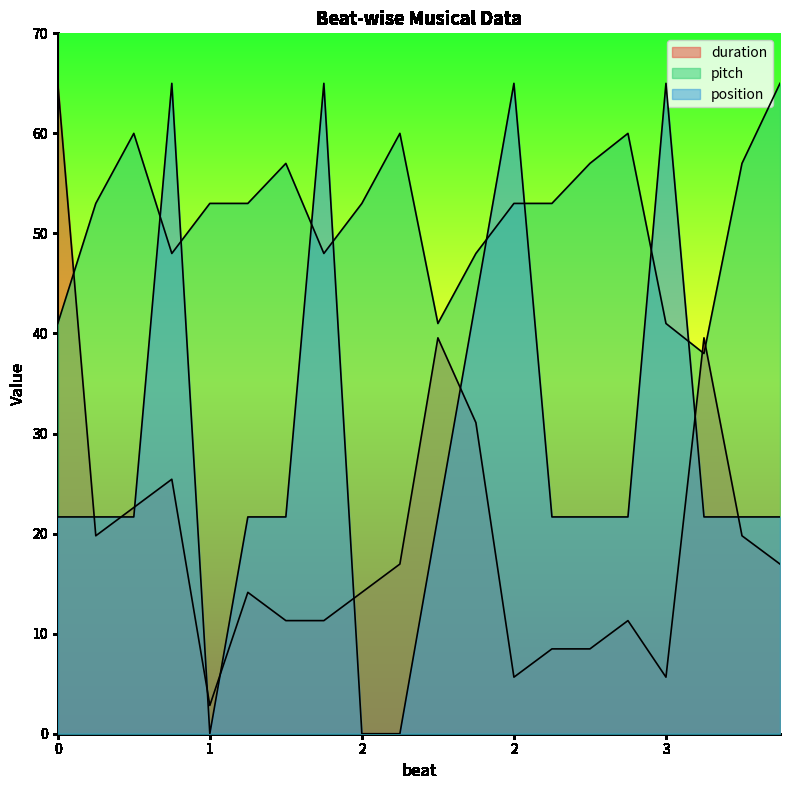

How many times do position and duration cross each other?

9